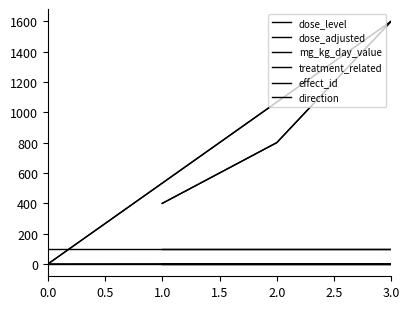

The treatment_related series shows 2 at 2.0. True or false?

False